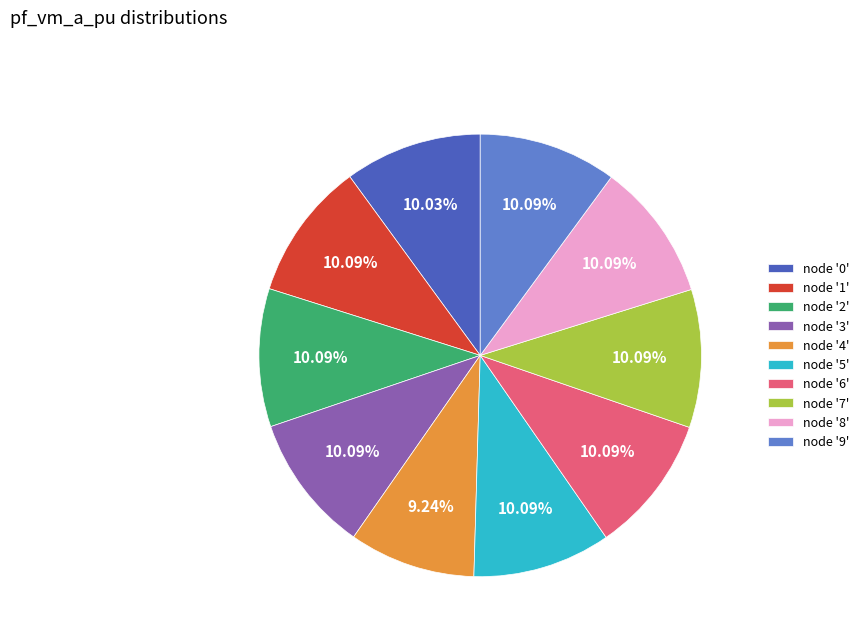

Is there a majority slice in this chart?

No